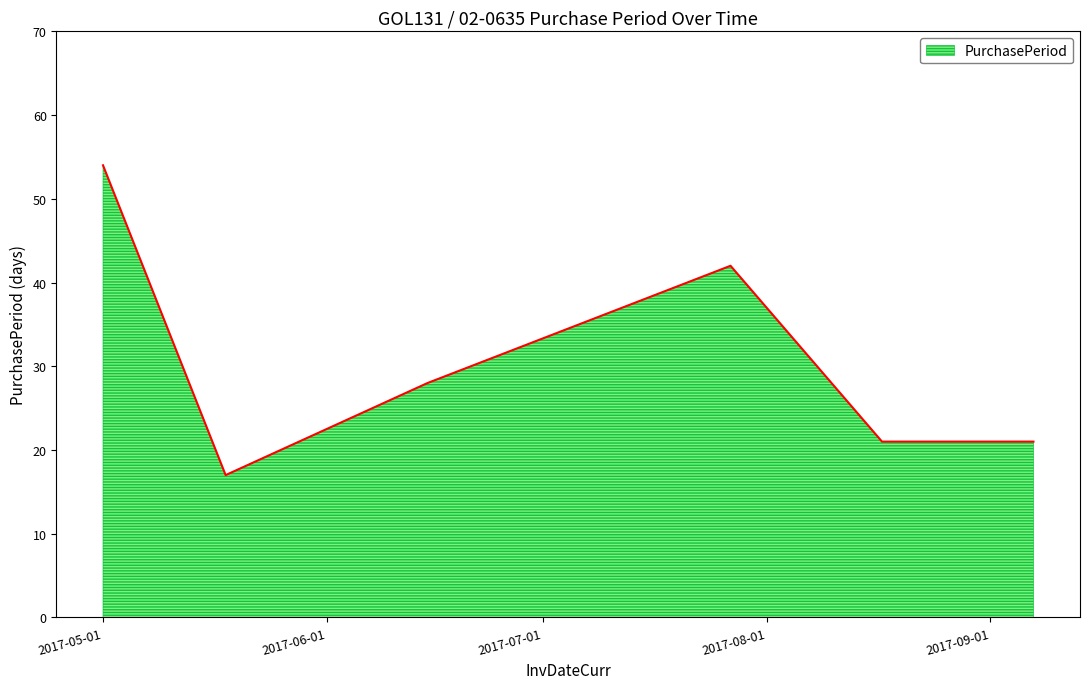

True or false: there are more than 1 points higher than both neighbors.

False